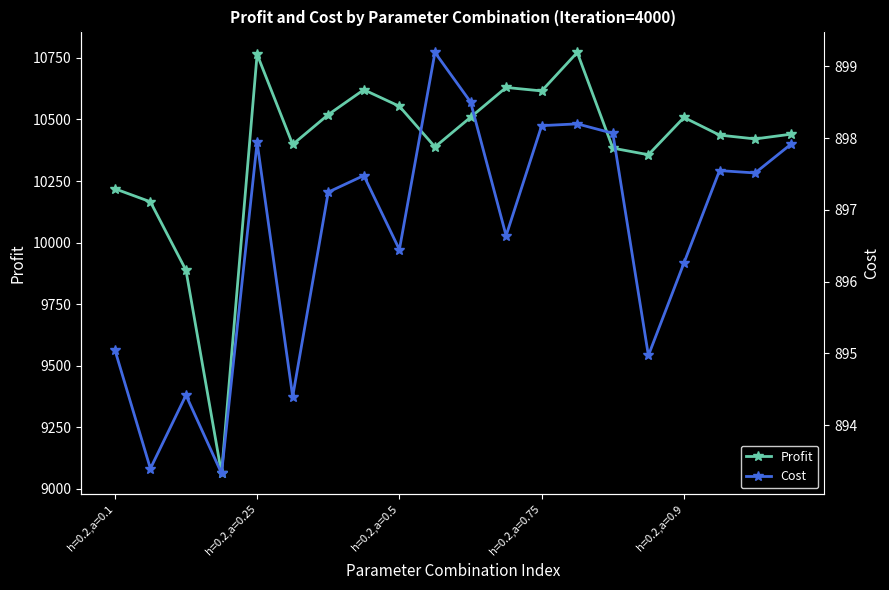

Reading left to right, what are all the values shown in this chart?

Profit: 10218.8	10165.8	9888.0	9063.8	10764.3	10398.4	10519.5	10620.6	10553.5	10388.4	10508.7	10629.9	10615.7	10772.0	10383.5	10356.8	10508.1	10436.5	10420.9	10440.0
Cost: 895.1	893.4	894.4	893.3	897.9	894.4	897.2	897.5	896.4	899.2	898.5	896.6	898.2	898.2	898.1	895.0	896.3	897.5	897.5	897.9